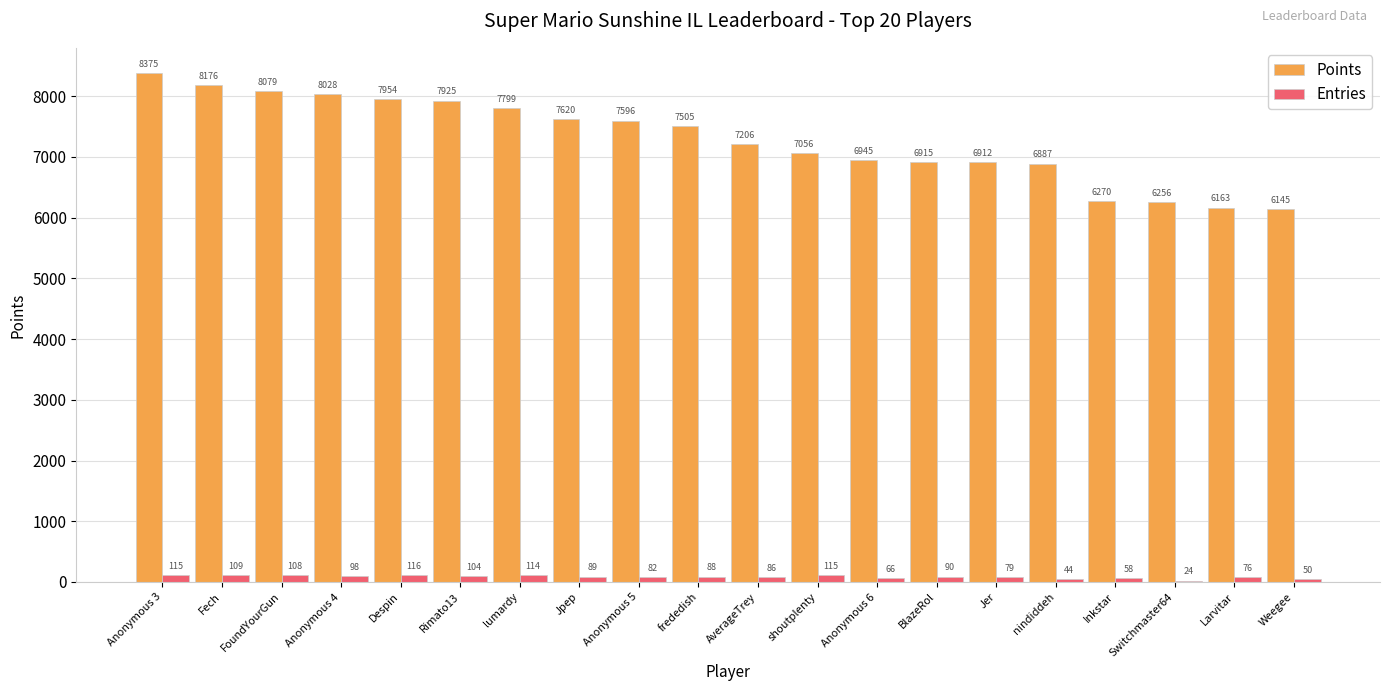

At which label does Entries first exceed 89?

Anonymous 3